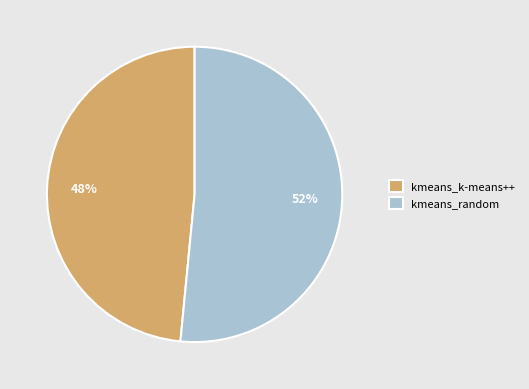

Do kmeans_random and kmeans_k-means++ together represent more than half of the pie?

Yes